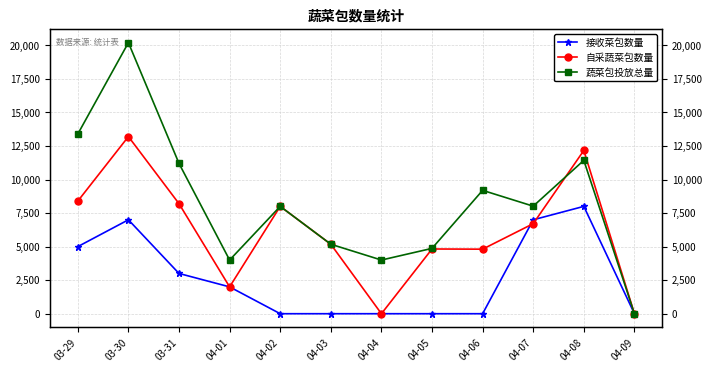

What is the sum of all 接收菜包数量 values?

32000